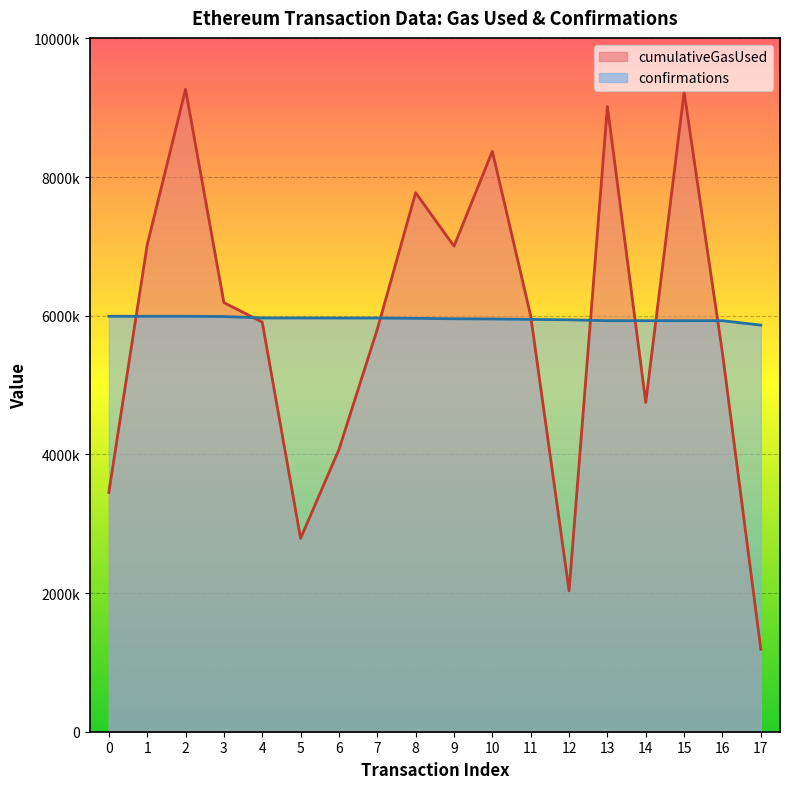

At which category is the sum across all series the highest?

2